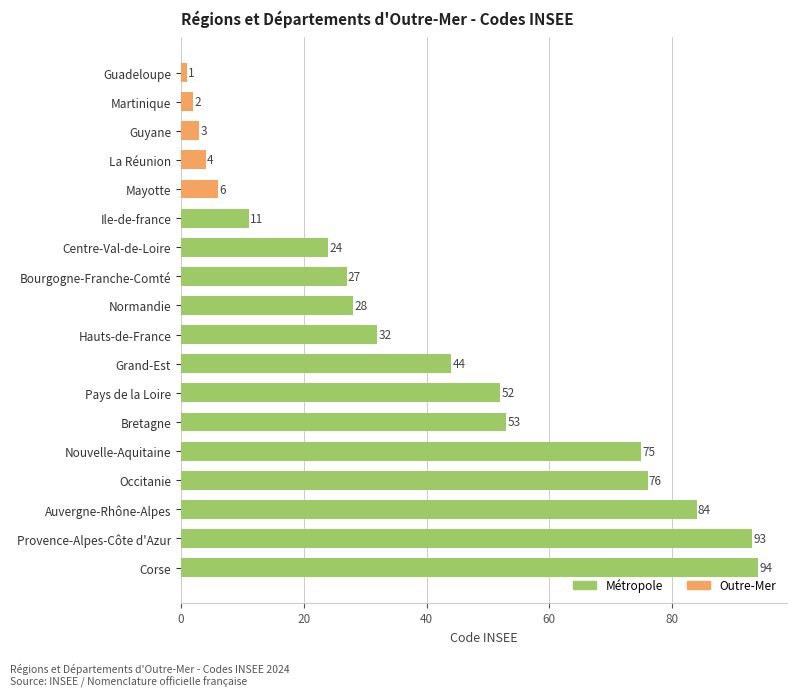

What is the change in value from Corse to Occitanie?

-18